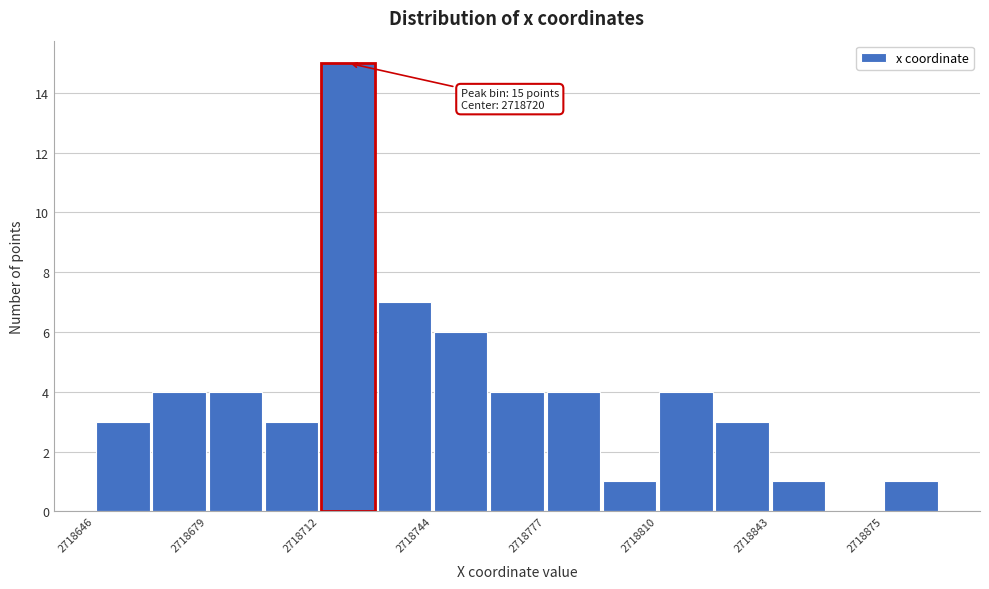

Read against the x-axis, roughly where is the centre of the tallest bar?

2718720